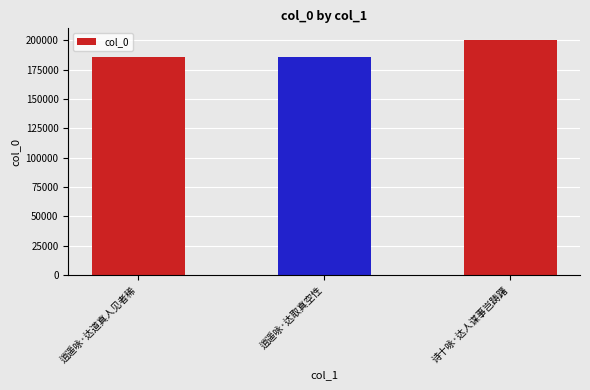

What is the greatest value displayed?

200306